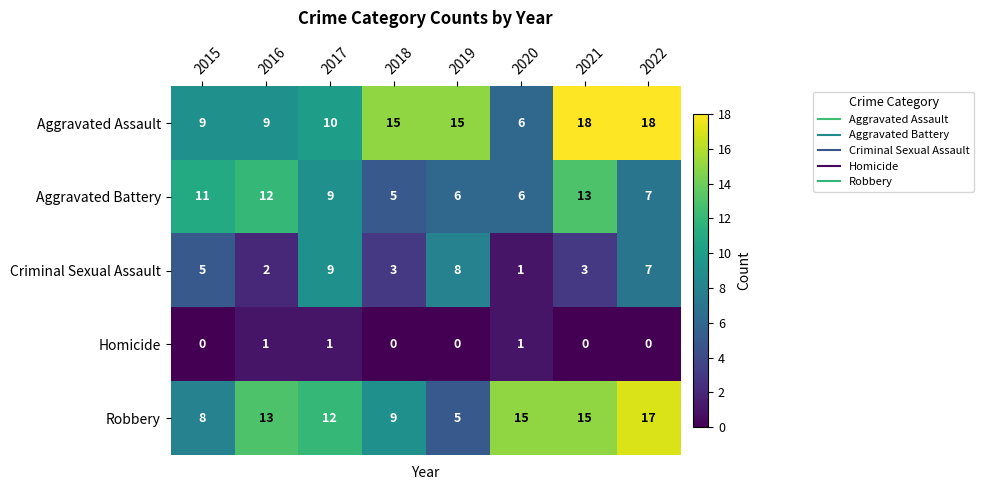

Is it true that Robbery equals 3 at 2019?

False